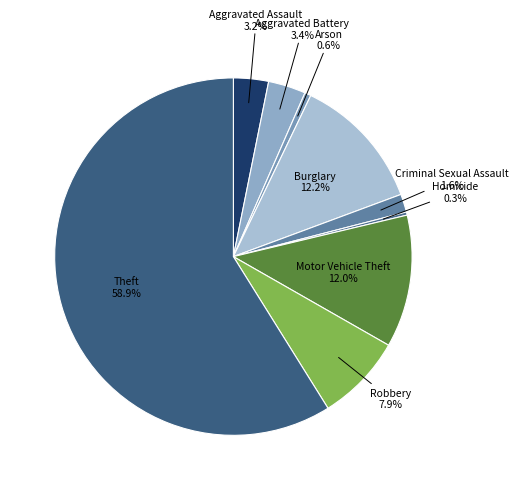

Does any single category account for the majority?

Yes